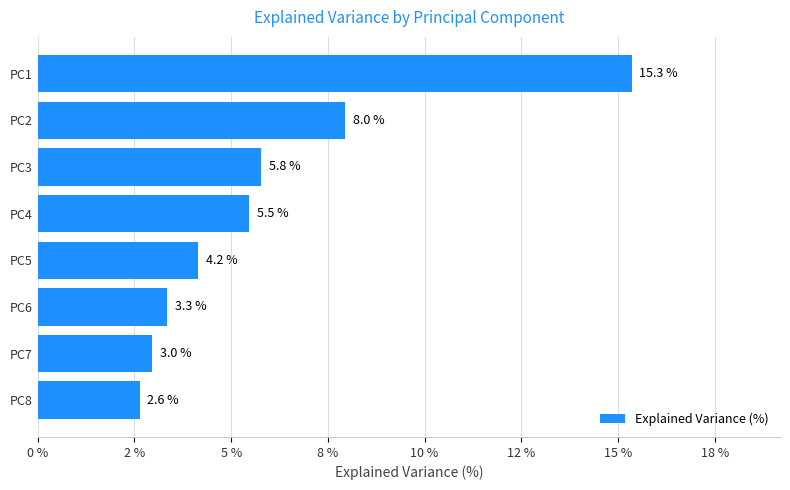

Does the chart contain any negative values?

No